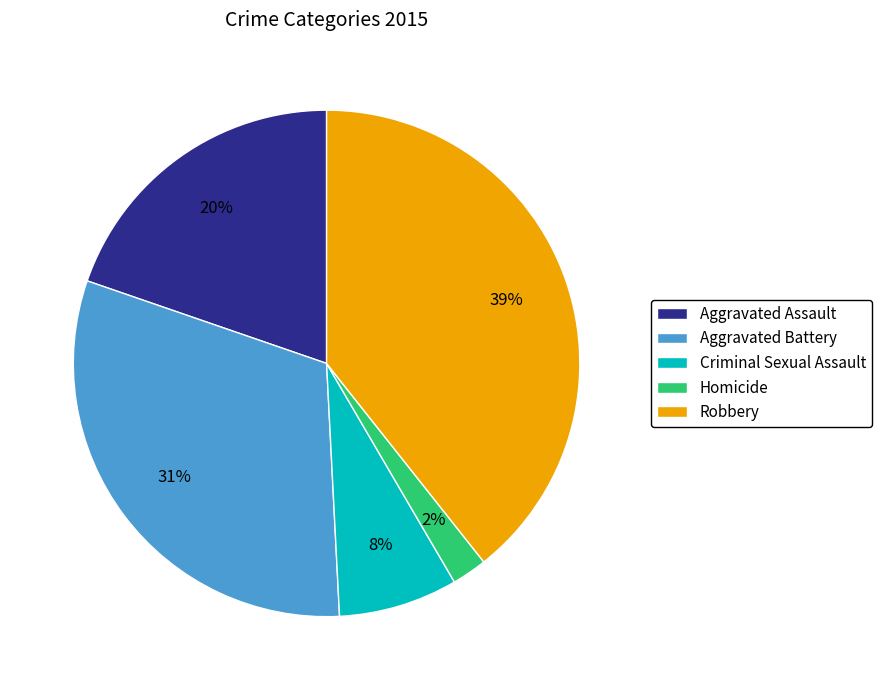

Which has a higher value, Aggravated Battery or Criminal Sexual Assault?

Aggravated Battery